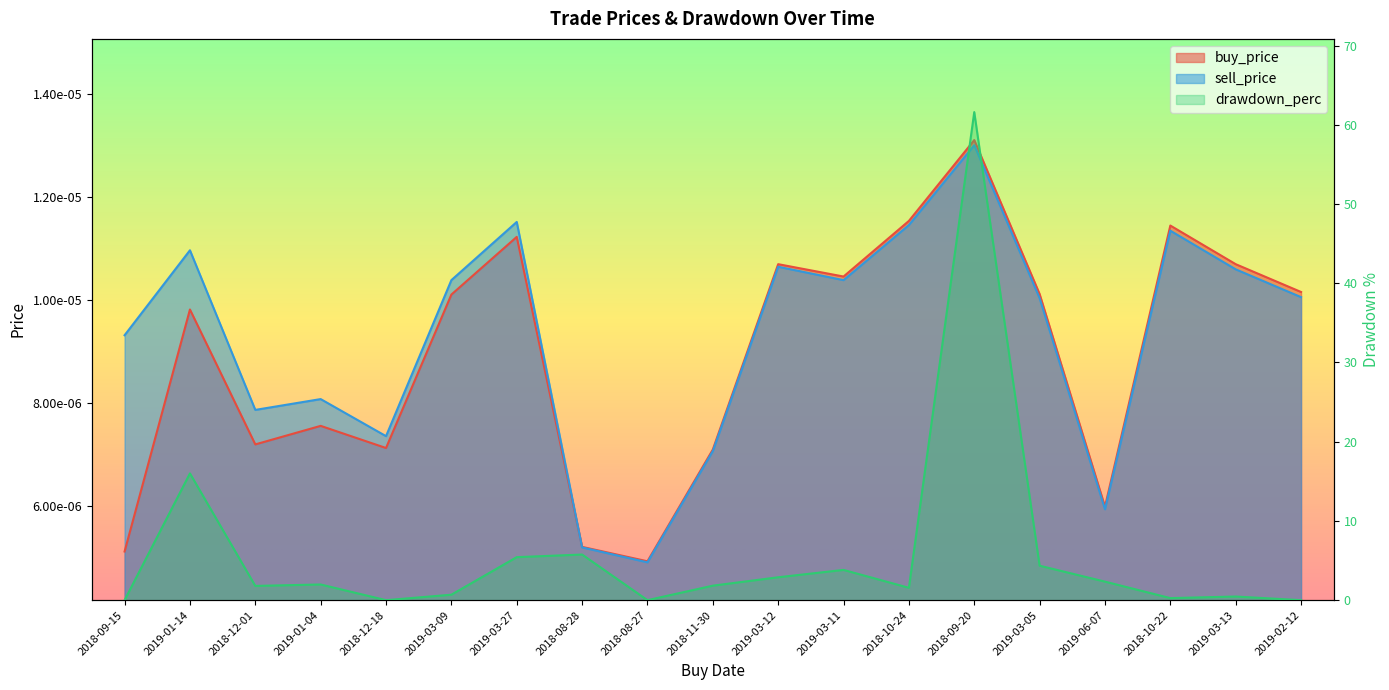

What position from the right is 2019-03-05?

5